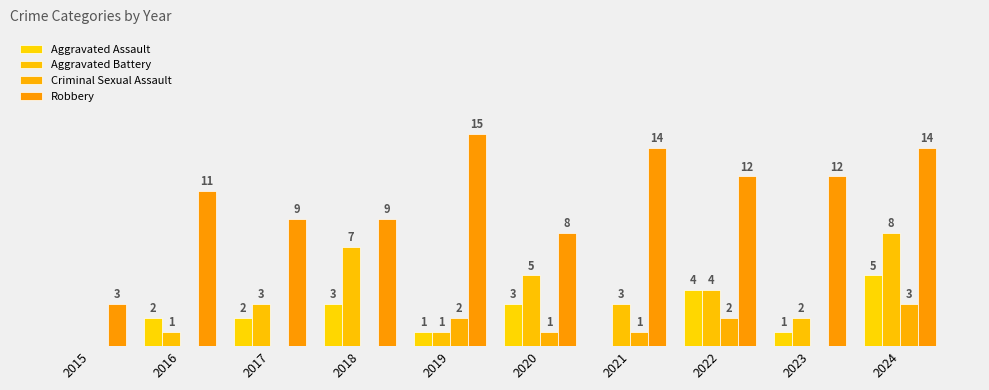

The Aggravated Assault series shows 1 at 2023. True or false?

True